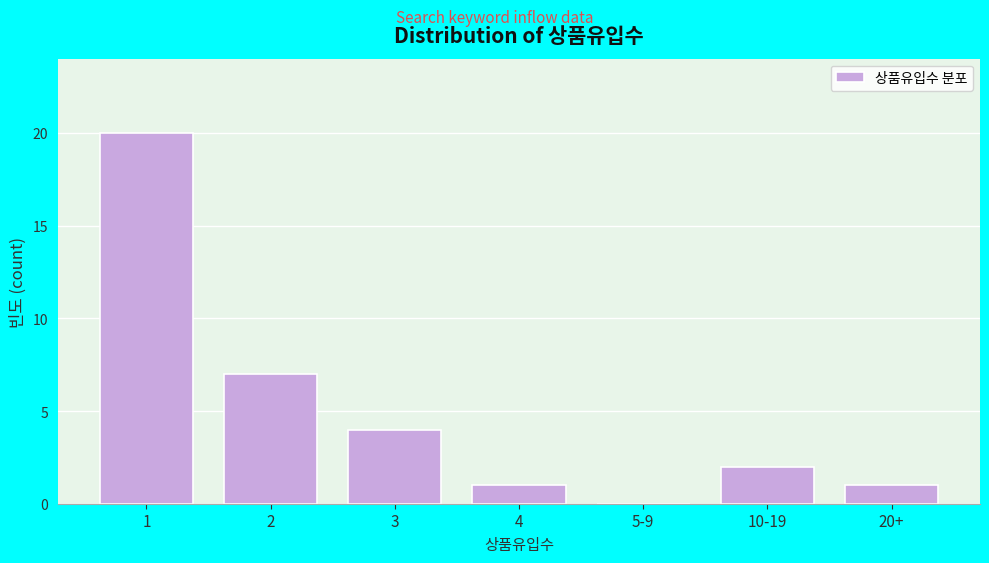

Reading left to right, what are all the values shown in this chart?

1=20	2=7	3=4	4=1	5-9=0	10-19=2	20+=1